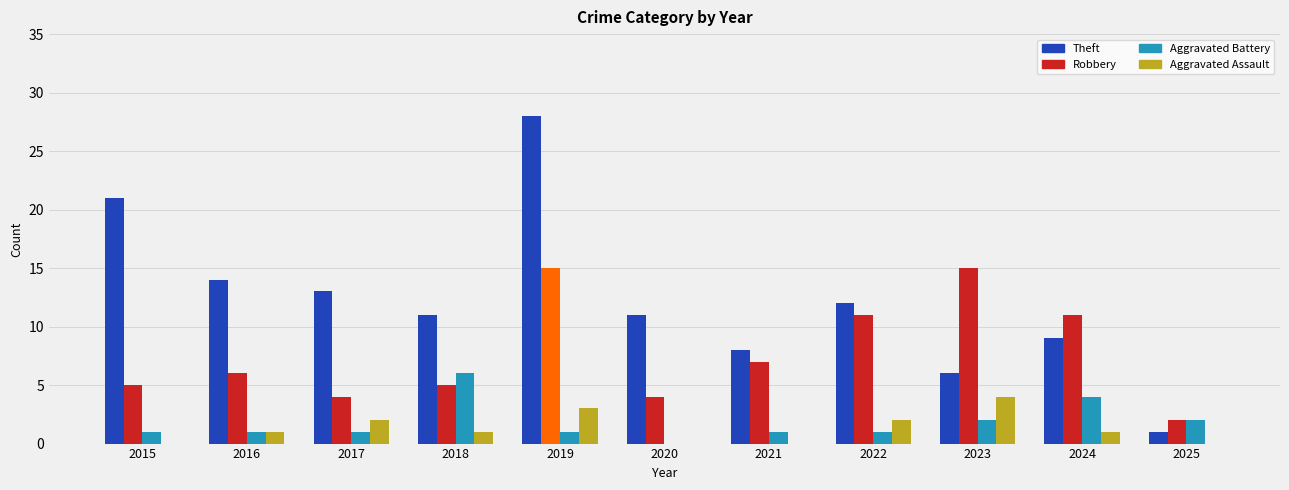

The Aggravated Battery series shows 1 at 2017. True or false?

True